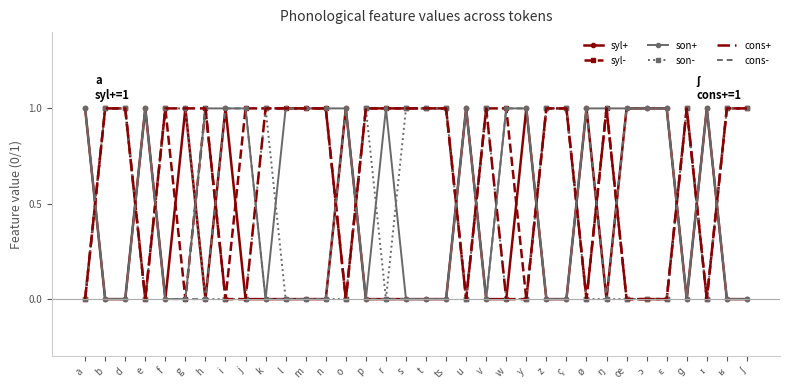

What is the total value across all series at t?

3